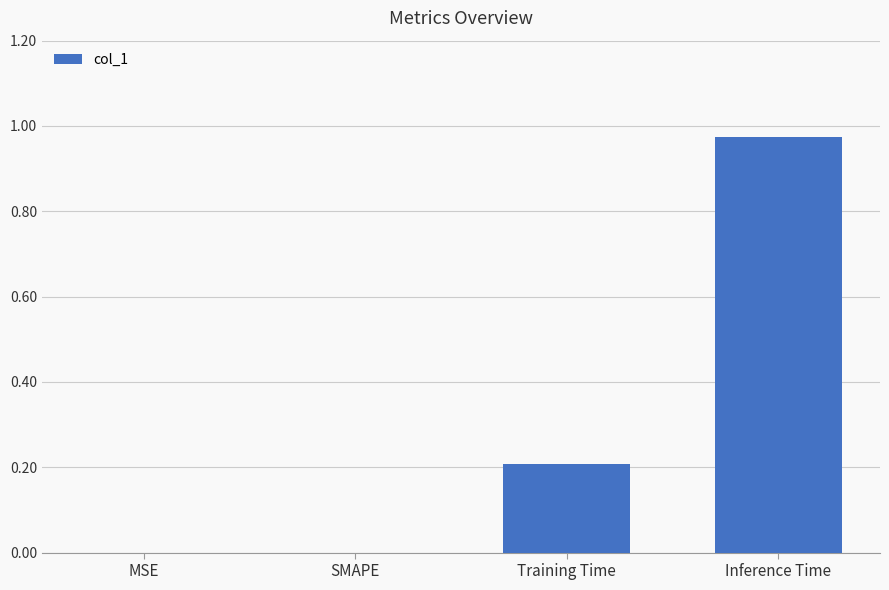

Which label corresponds to the largest value in the chart?

Inference Time